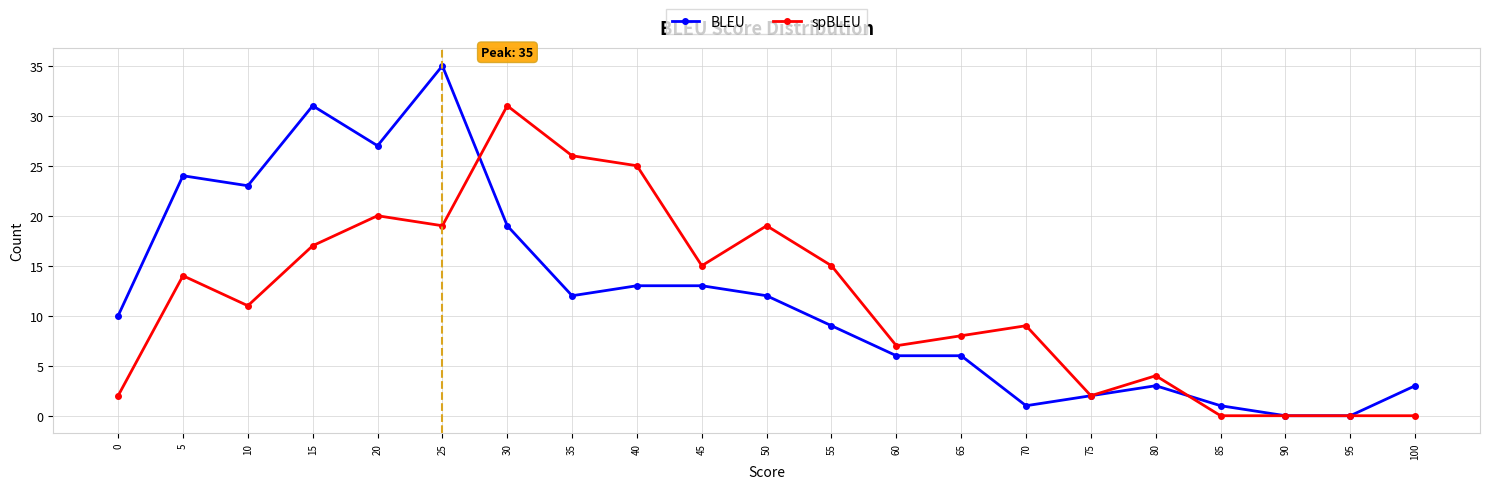

What is the sum of all spBLEU values?

244